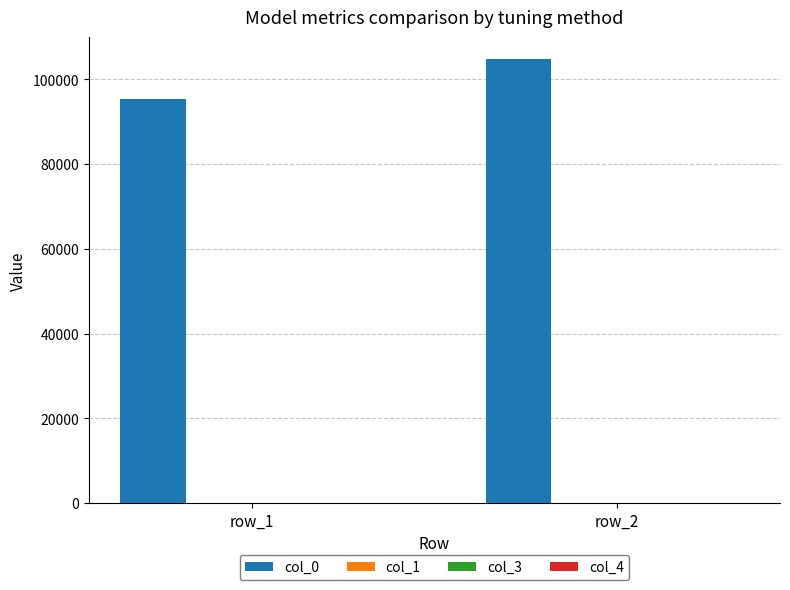

Which series has the largest total across all categories?

col_0